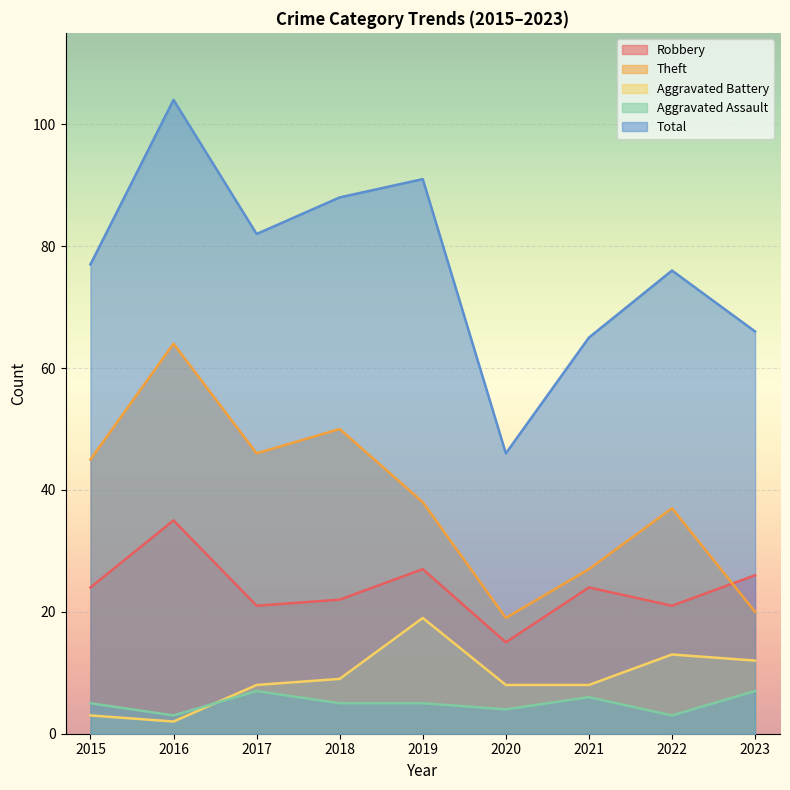

What is the difference between the second highest and second lowest values in the Aggravated Assault series?

4